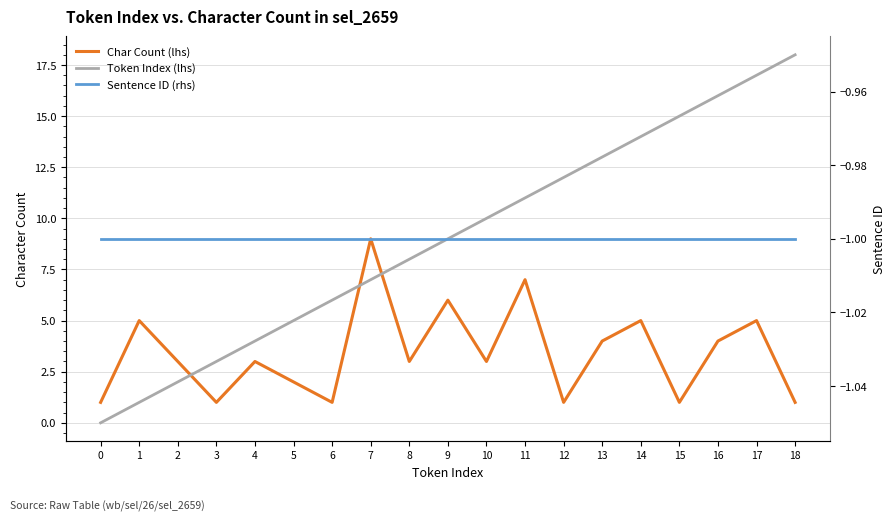

Is the value of Token Index (lhs) at 15 greater than the value of Char Count (lhs) at 9?

Yes